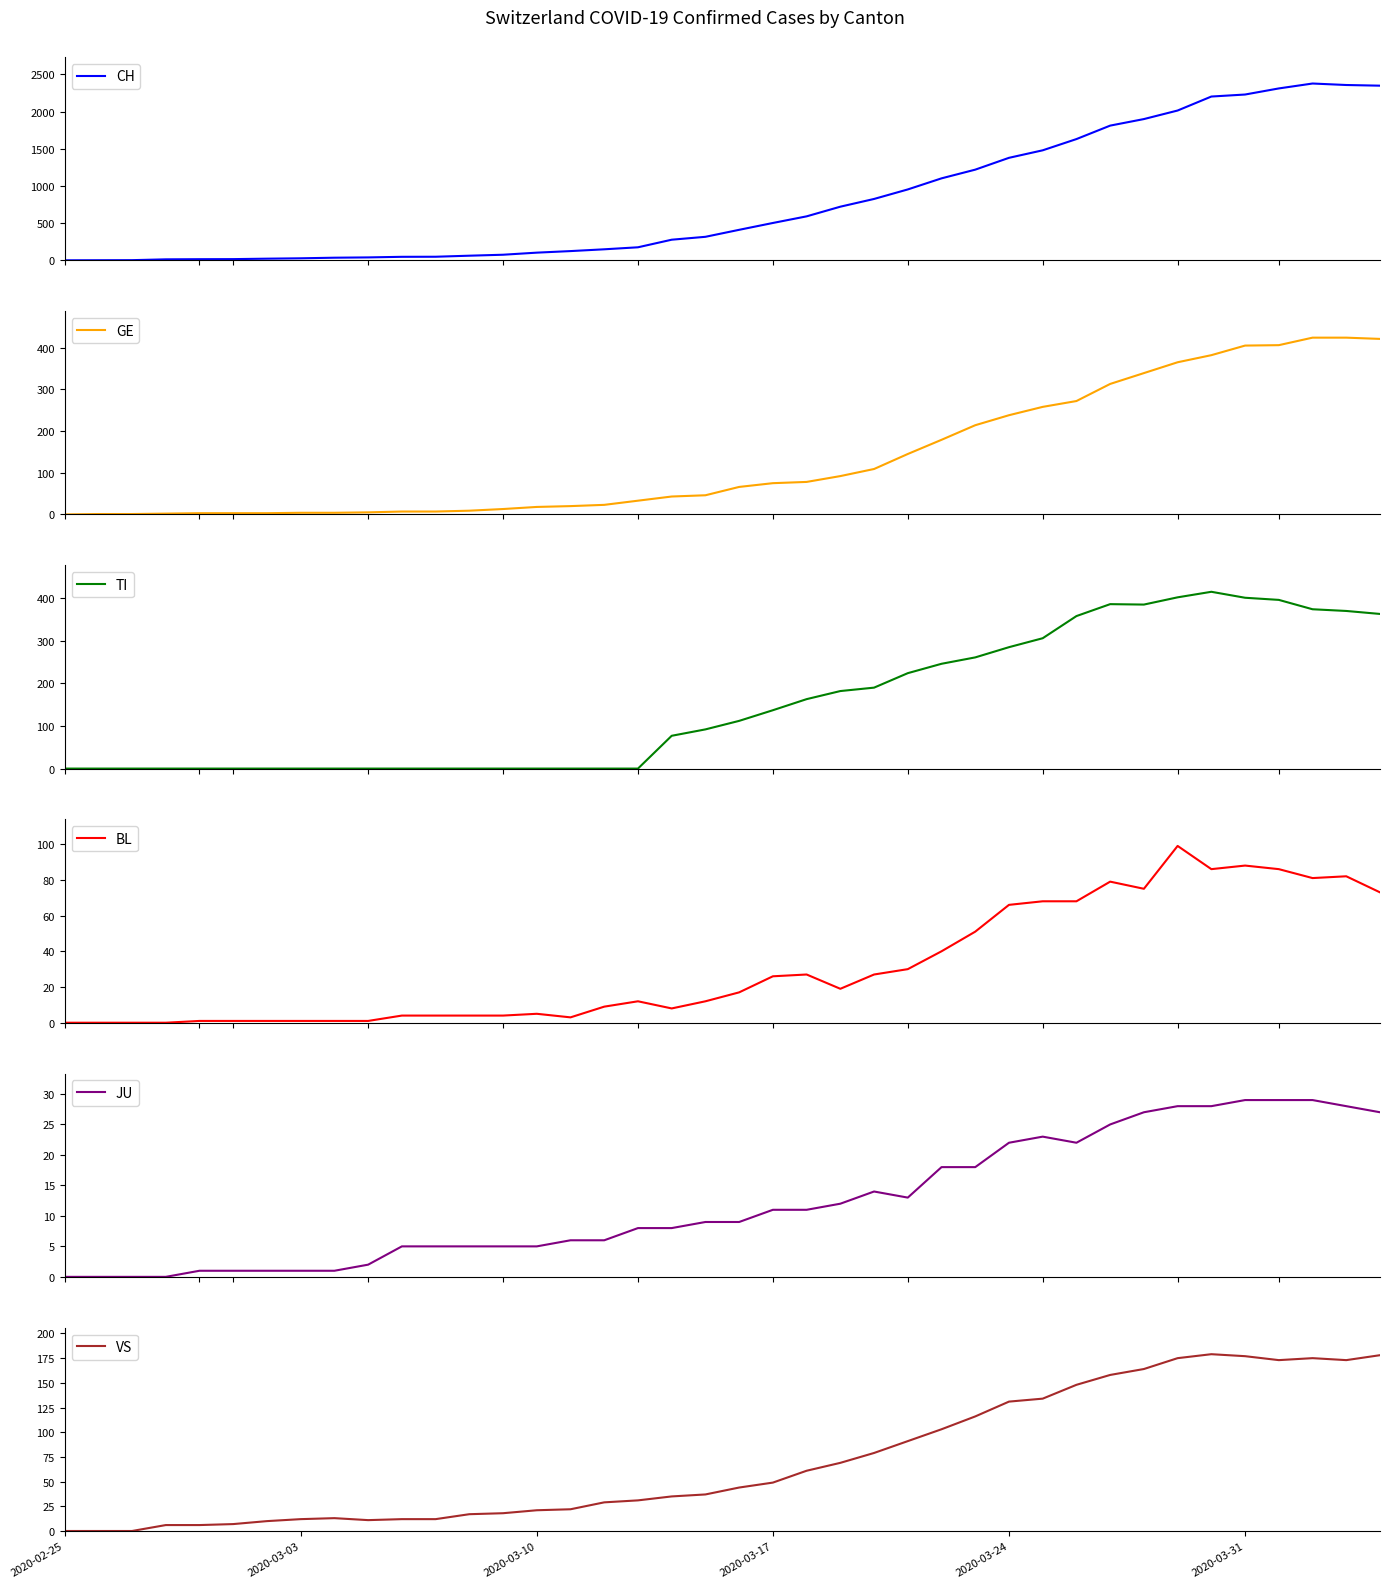

The VS series shows 0 at 2020-02-25. True or false?

True